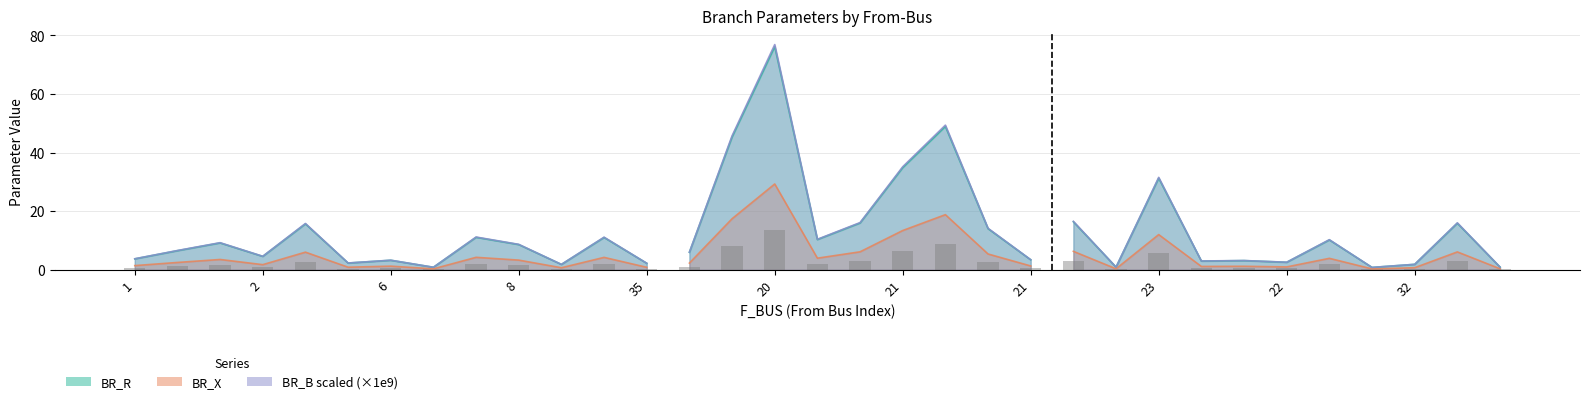

How many values in the BR_X series are below 2?

15